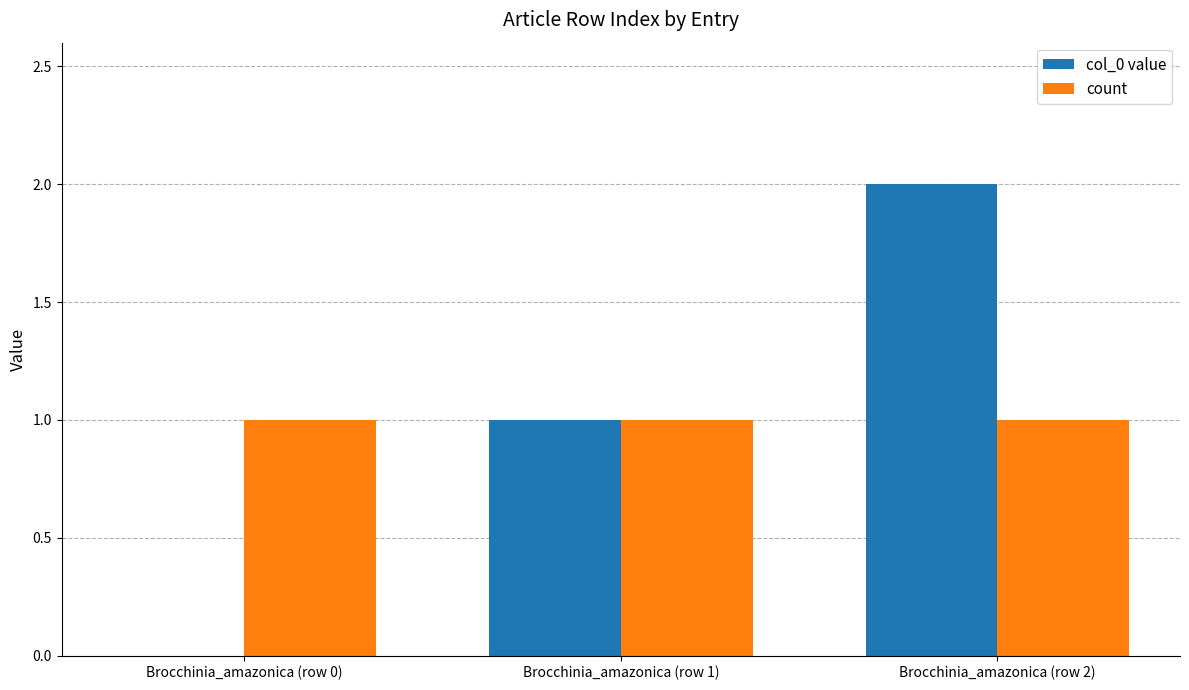

Reading left to right, list all the values displayed in this chart.

col_0 value: 0	1	2
count: 1	1	1